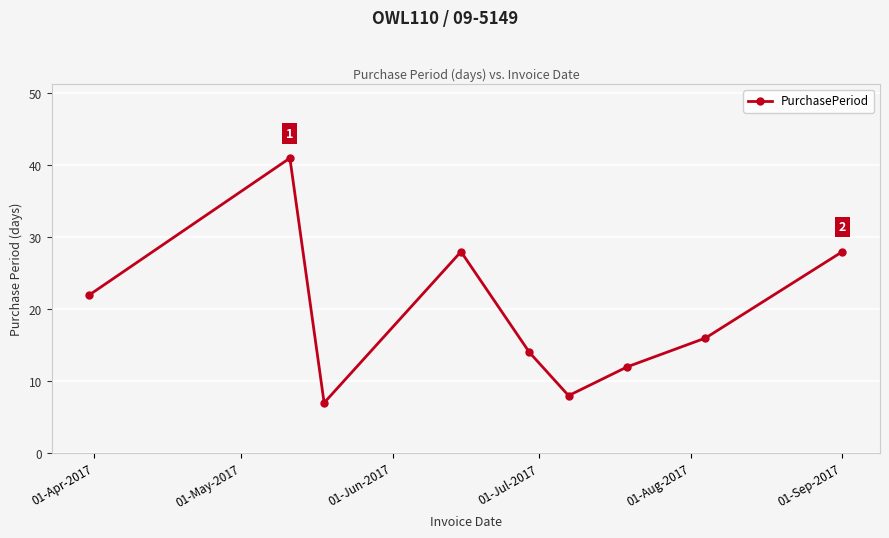

What is the minimum value shown in the chart?

7